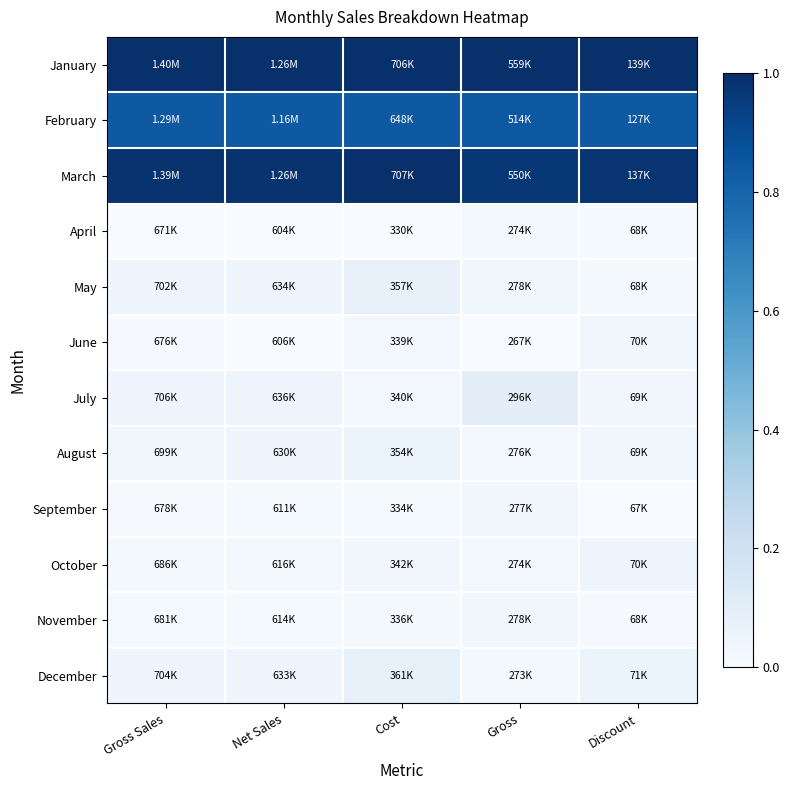

Between Cost and Net Sales, which is larger?

Net Sales